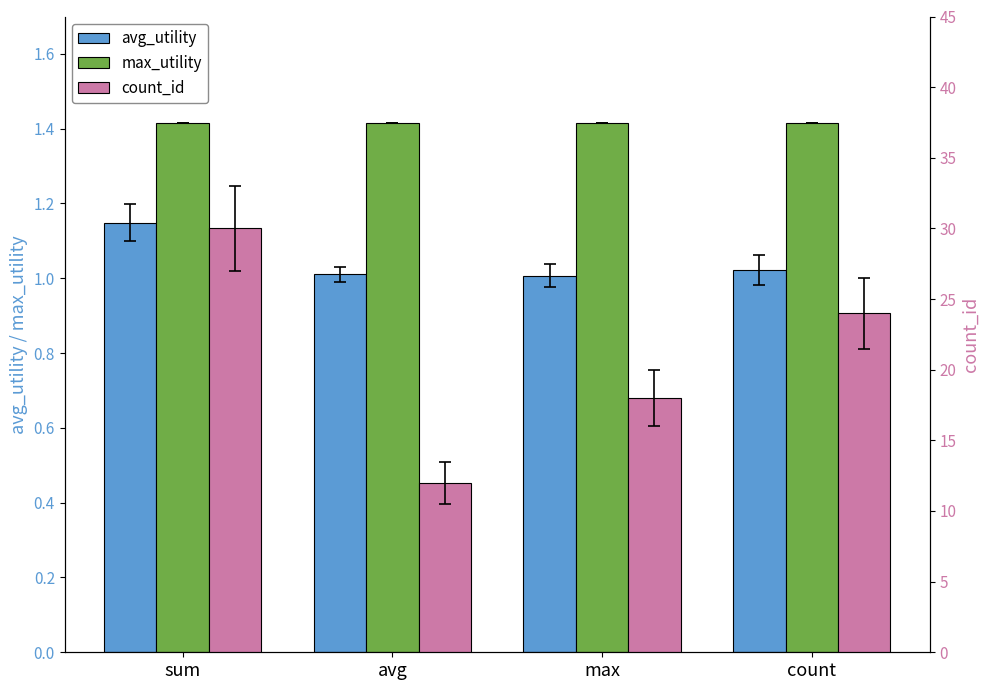

What value does the count_id series have at max?

18.0